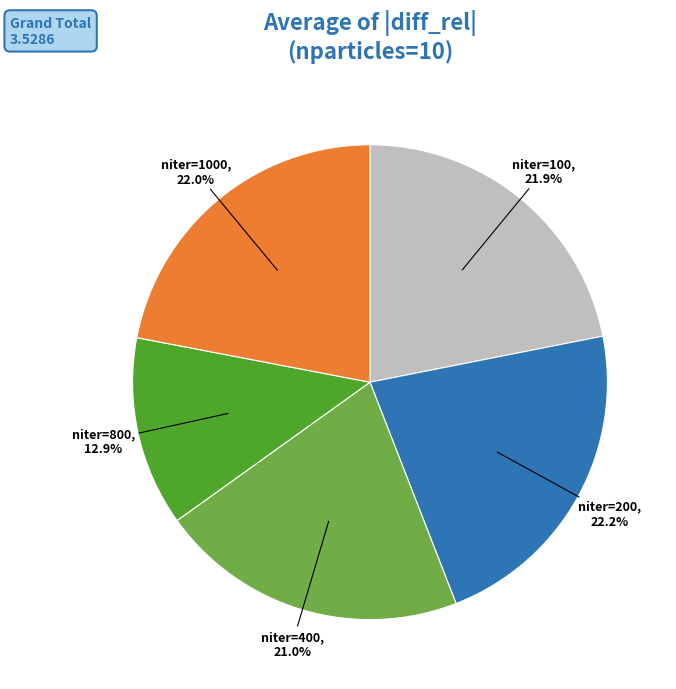

To the nearest percent, what is the average slice percentage?

20%